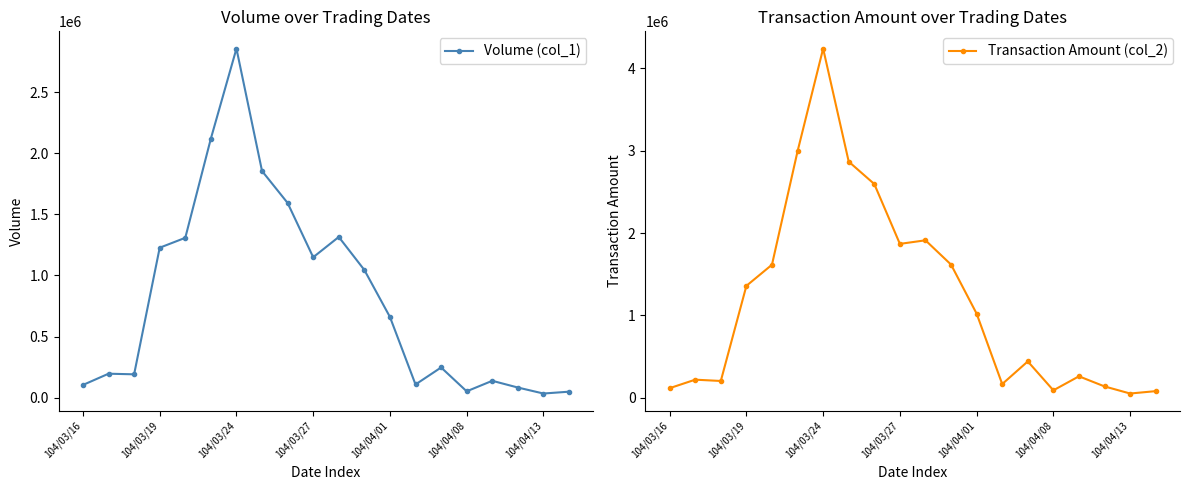

How many lines are shown in the chart?

2